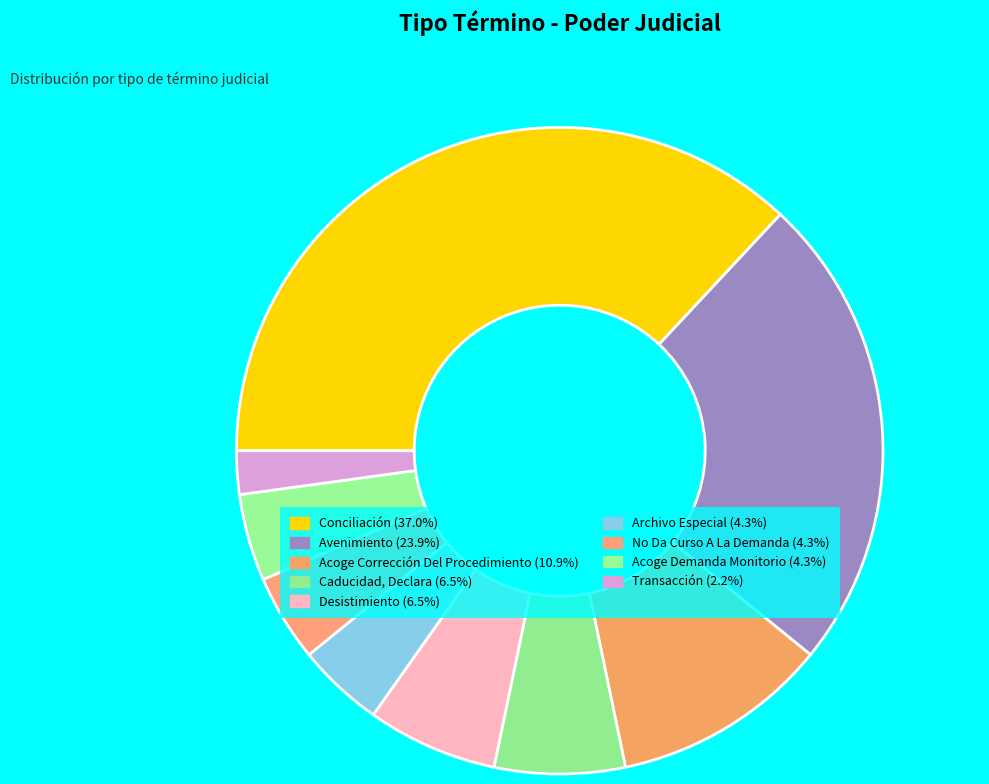

How many segments does this pie chart have?

9